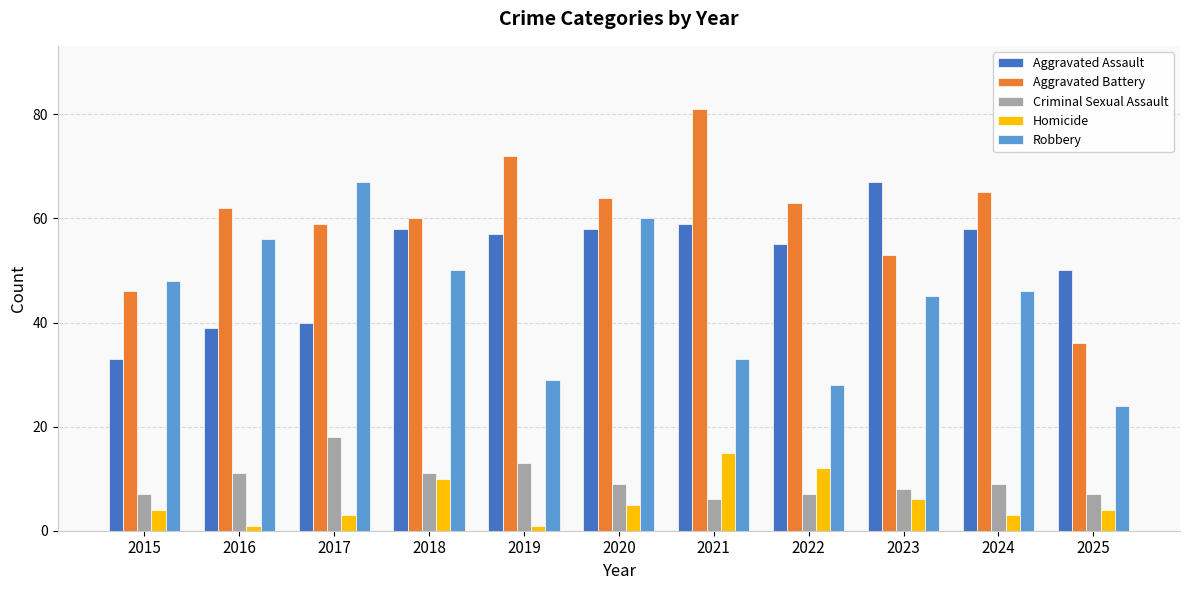

What are all the series names shown in the legend?

Aggravated Assault, Aggravated Battery, Criminal Sexual Assault, Homicide, Robbery